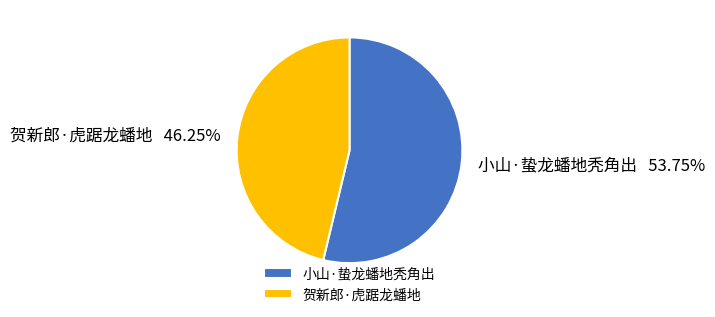

Do 小山·蛰龙蟠地秃角出 and 贺新郎·虎踞龙蟠地 together represent more than half of the pie?

Yes